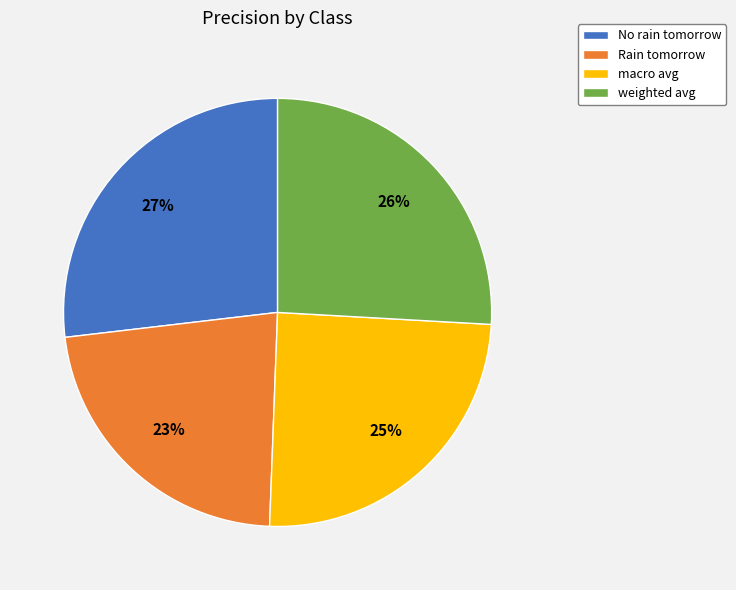

To the nearest percent, what portion does macro avg represent?

25%